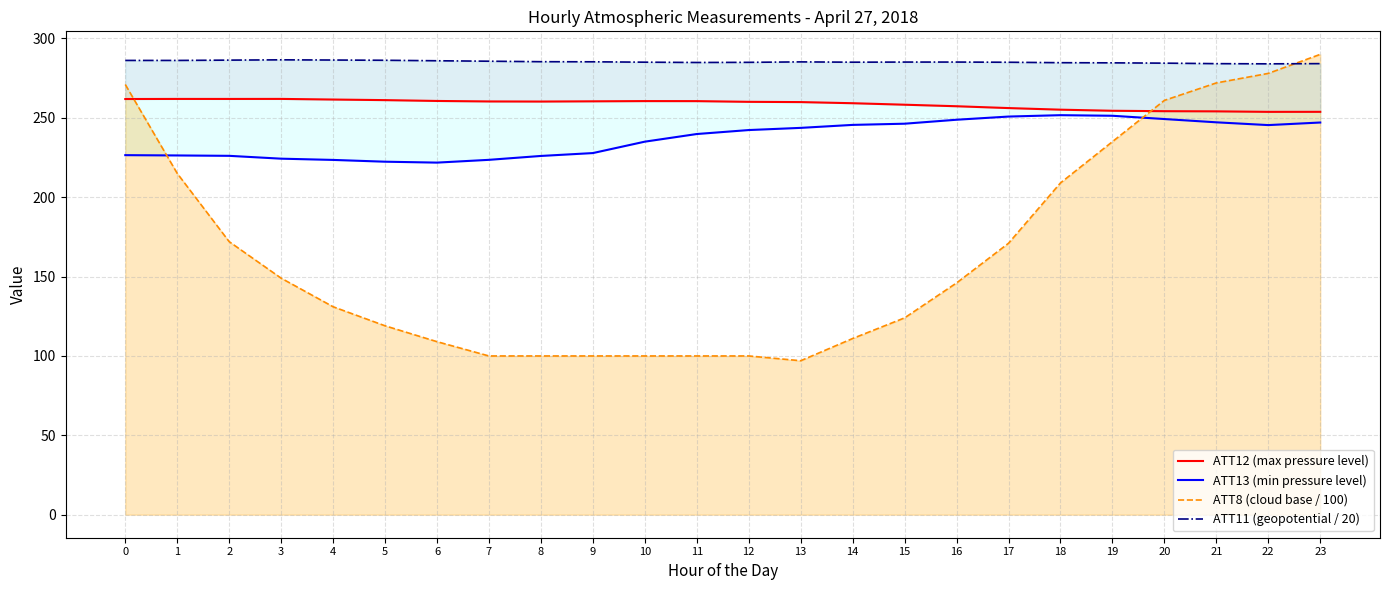

At which label is ATT13 (min pressure level) closest to 236?

10